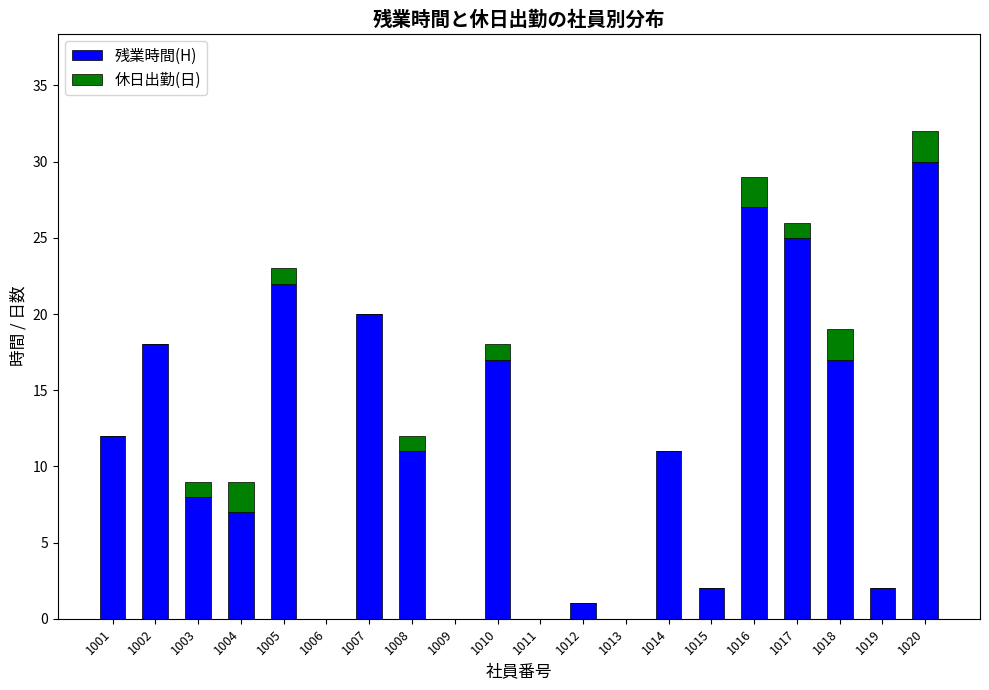

How many series are shown in this chart?

2